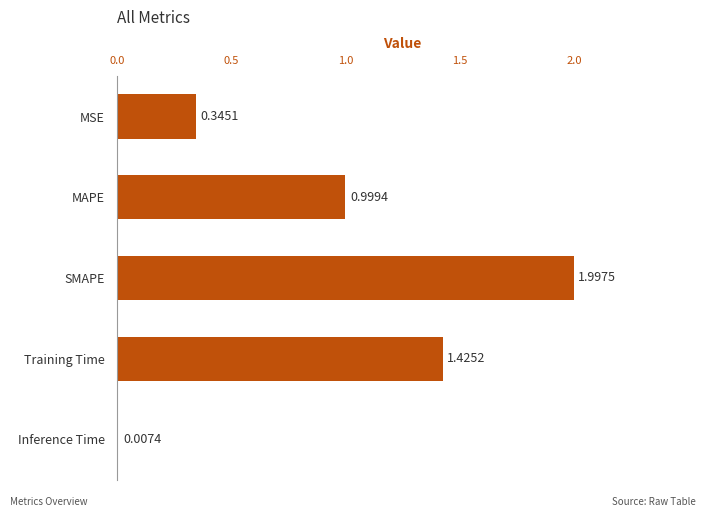

What is the sum of all values?

4.8